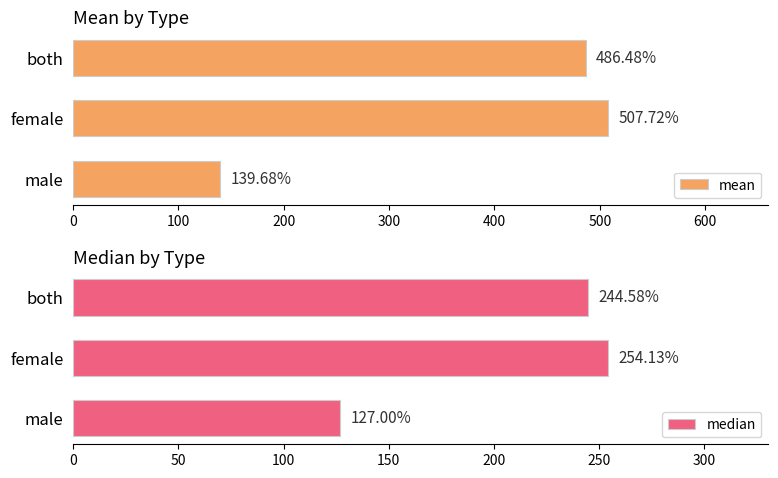

How many bars are there in total?

6